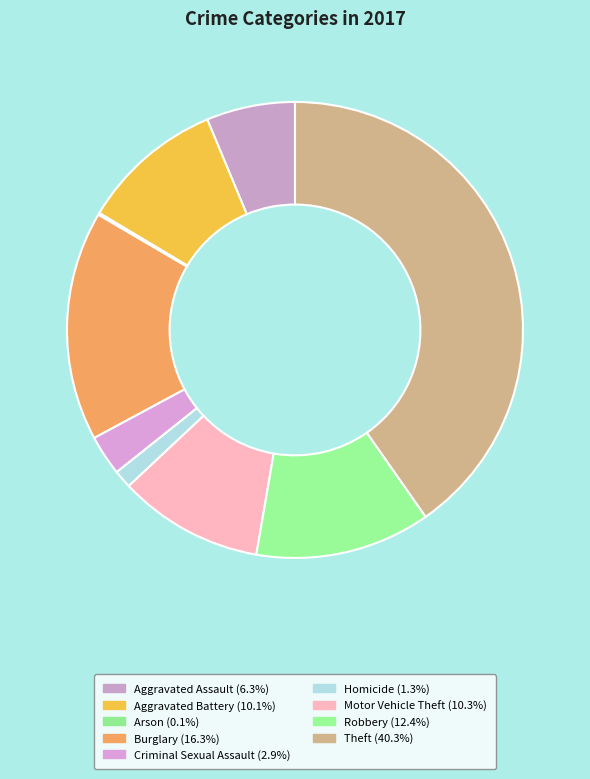

To the nearest percent, what is the difference between the largest and smallest slice percentages?

40%